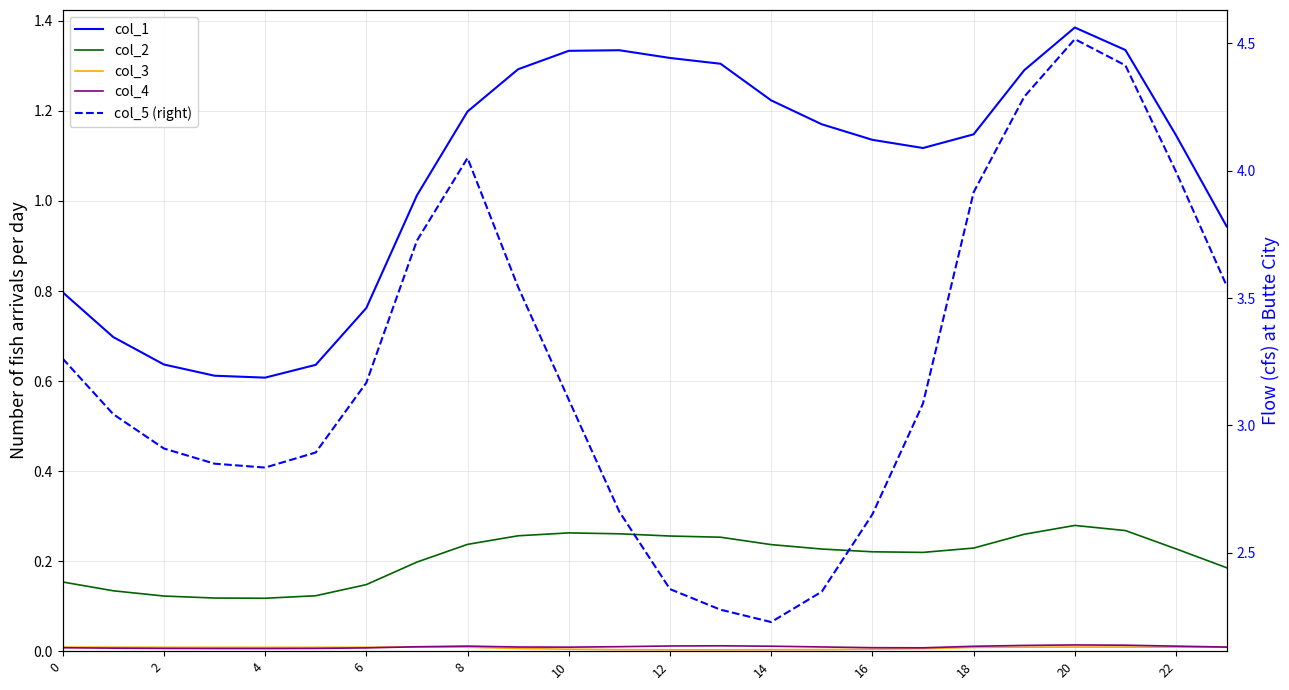

What is the sum of the col_1 values at 0 and 19?

2.1